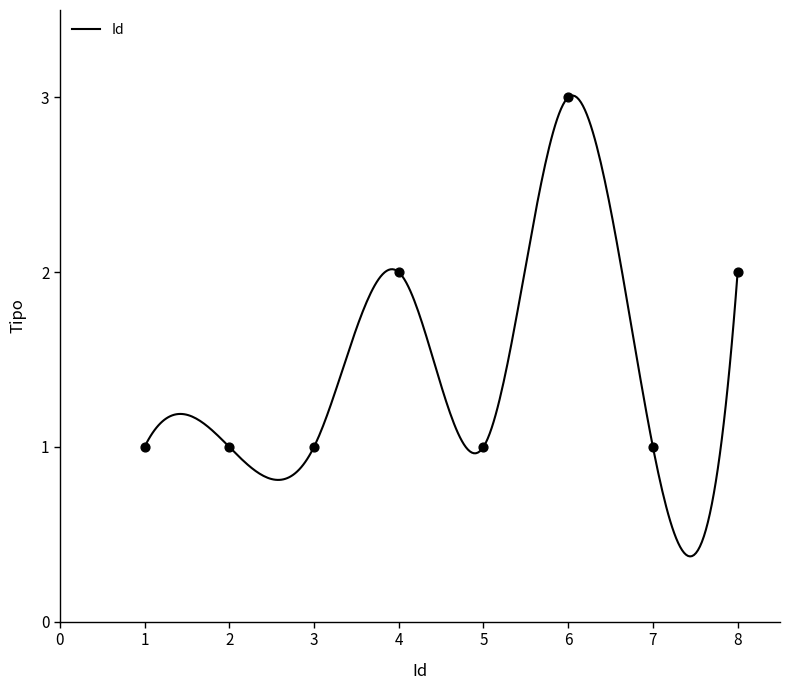

Between 1 and 3, which is larger?

1